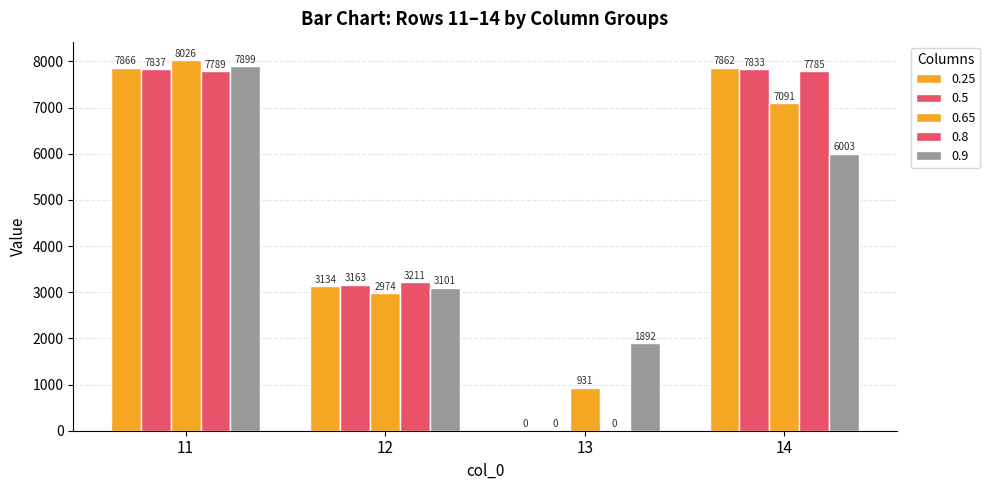

Reading left to right, what are all the values shown in this chart?

0.25: 11=7866	12=3134	13=0	14=7862
0.5: 11=7837	12=3163	13=0	14=7833
0.65: 11=8026	12=2974	13=931	14=7091
0.8: 11=7789	12=3211	13=0	14=7785
0.9: 11=7899	12=3101	13=1892	14=6003